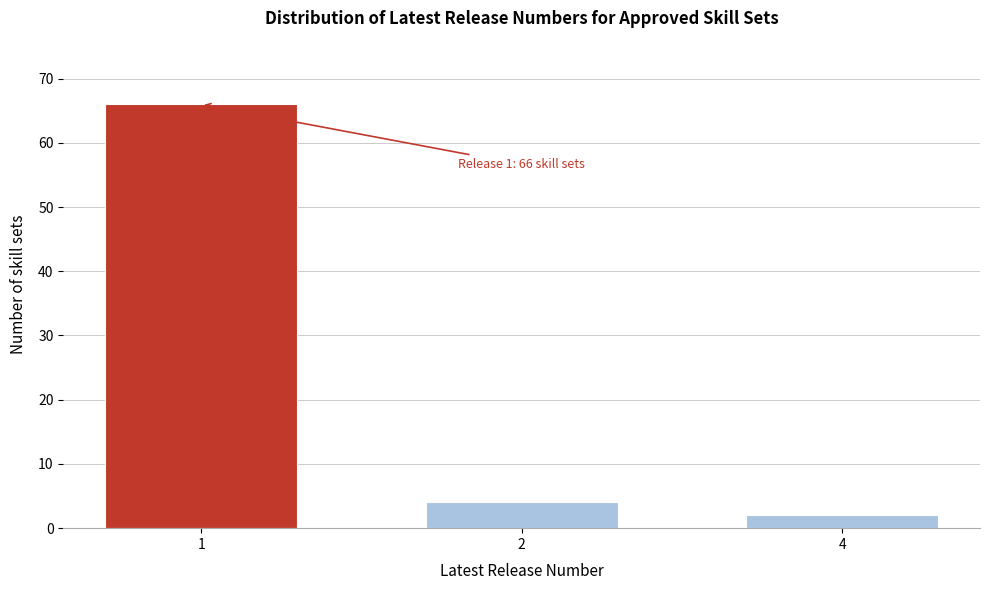

Reading right to left, extract all data points from this chart.

4=2	2=4	1=66